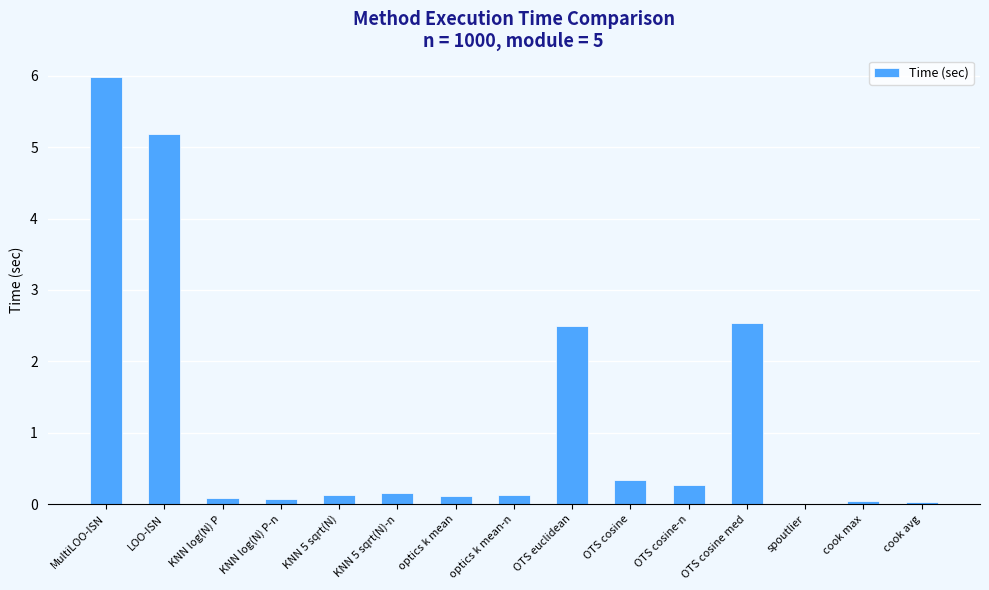

Are the bars horizontal?

No